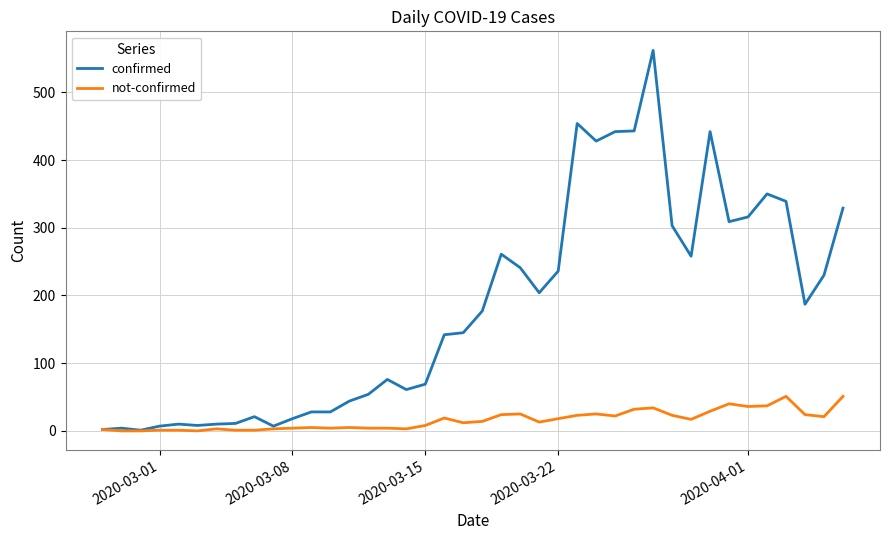

List the series in order of their overall mean, highest first.

confirmed, not-confirmed